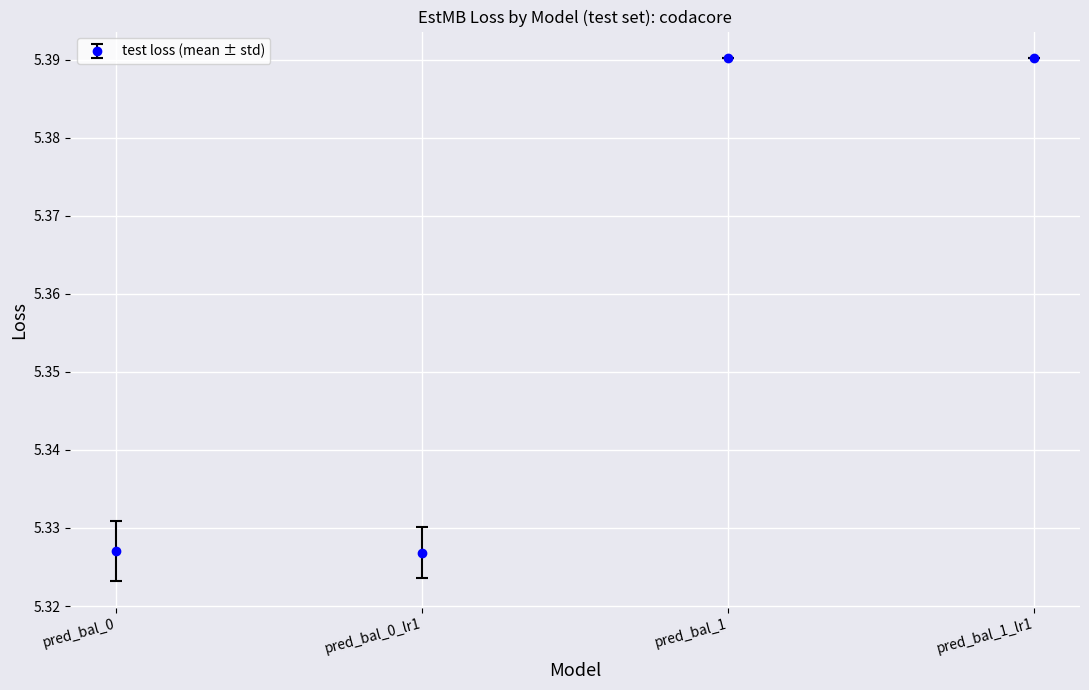

Is it true that the value at pred_bal_1_lr1 is 1.4?

False